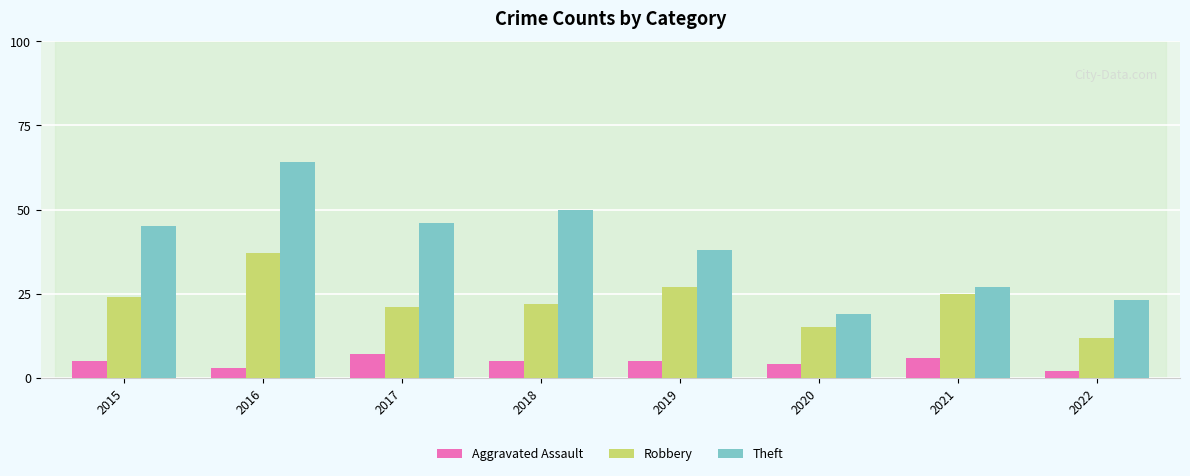

What is the value of the Robbery bar at the 2nd from the left?

37